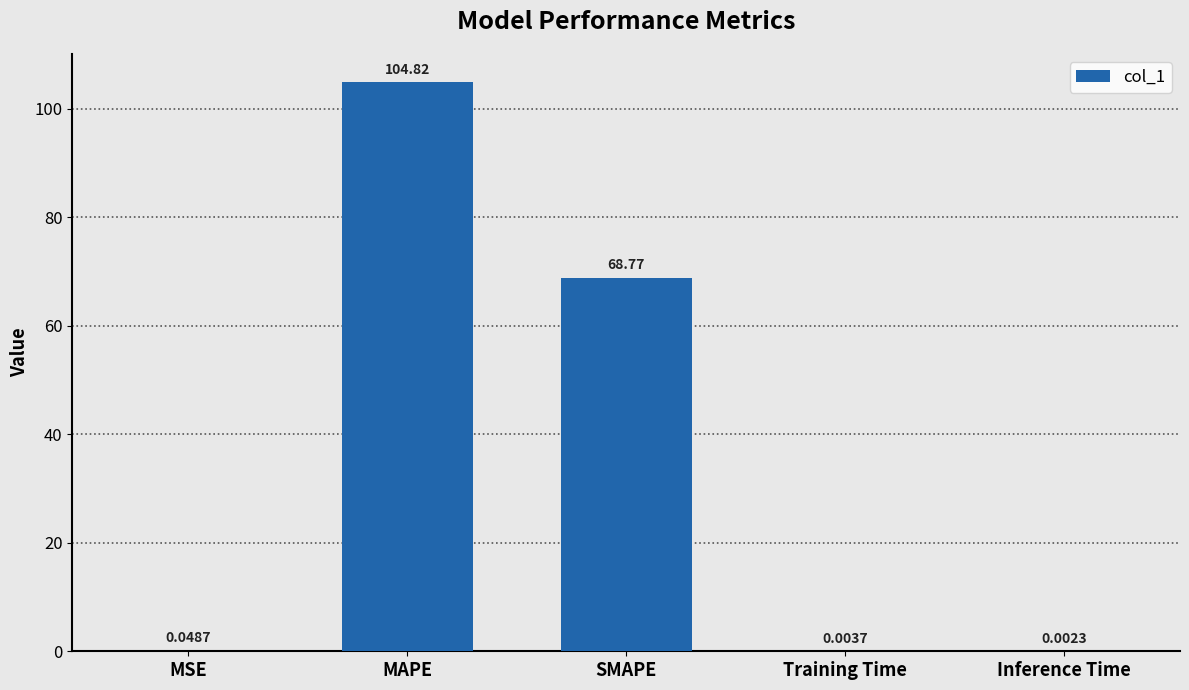

What is the change in value from MAPE to Inference Time?

-104.8